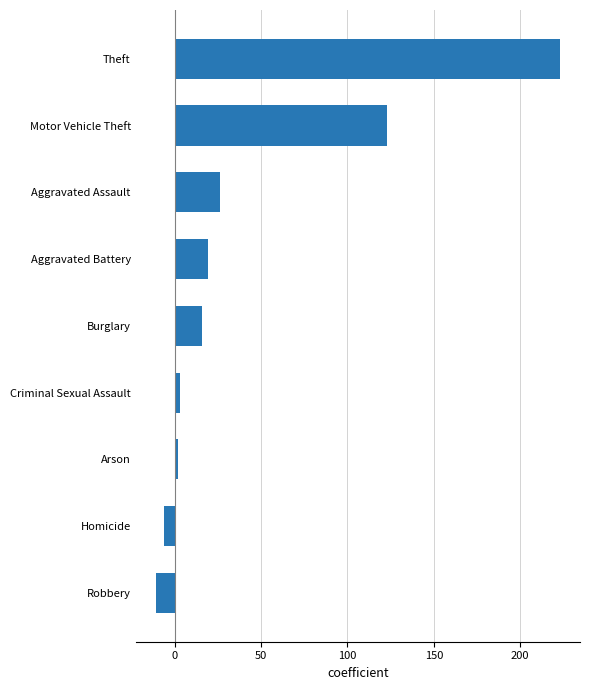

What is the average value?

44